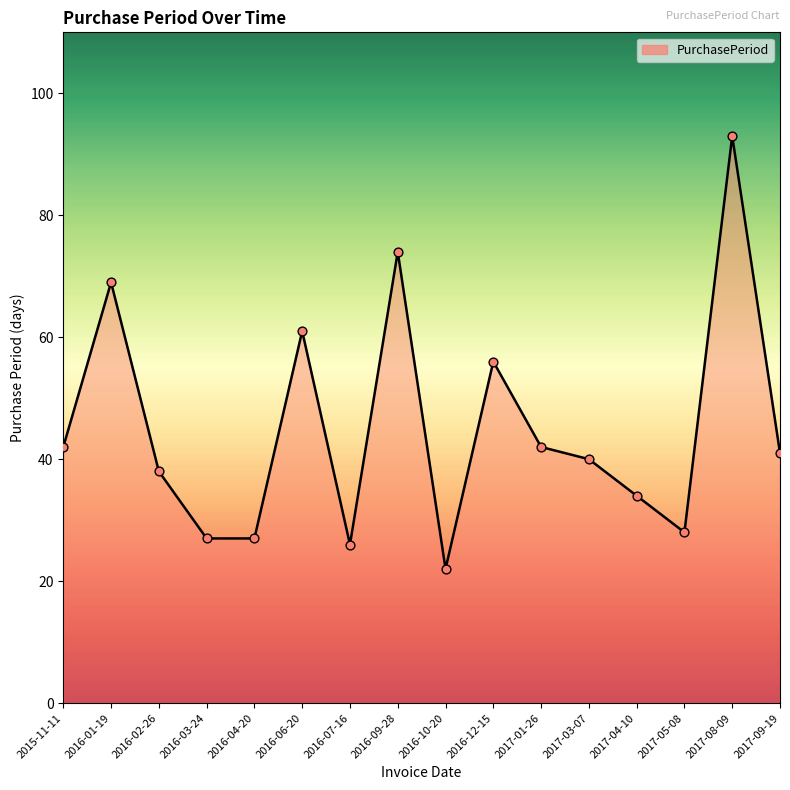

What is the change in value from 2016-09-28 to 2017-08-09?

+19